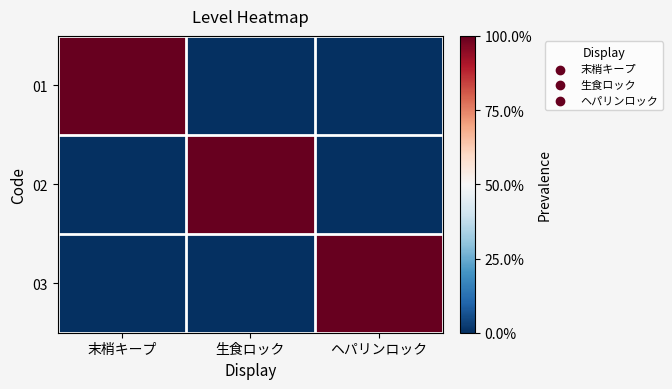

Which has a higher value, 末梢キープ or 生食ロック?

末梢キープ